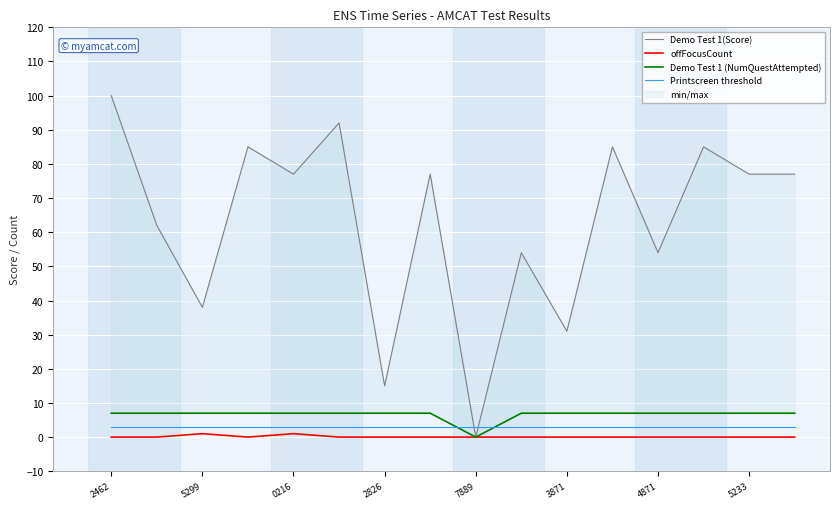

Reading left to right, what are all the values shown in this chart?

Demo Test 1(Score): 100	62	38	85	77	92	15	77	0	54	31	85	54	85	77	77
offFocusCount: 0	0	1	0	1	0	0	0	0	0	0	0	0	0	0	0
Demo Test 1 (NumQuestAttempted): 7	7	7	7	7	7	7	7	0	7	7	7	7	7	7	7
Printscreen threshold: 3	3	3	3	3	3	3	3	3	3	3	3	3	3	3	3